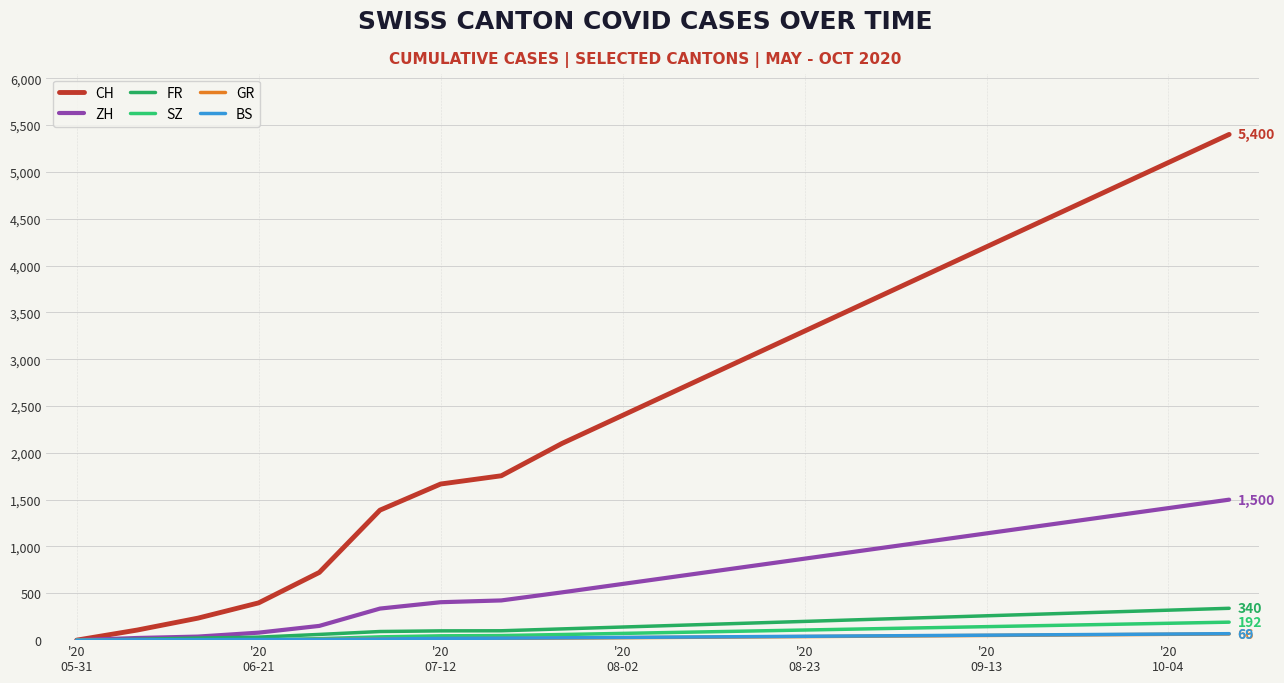

How many lines are shown in the chart?

6